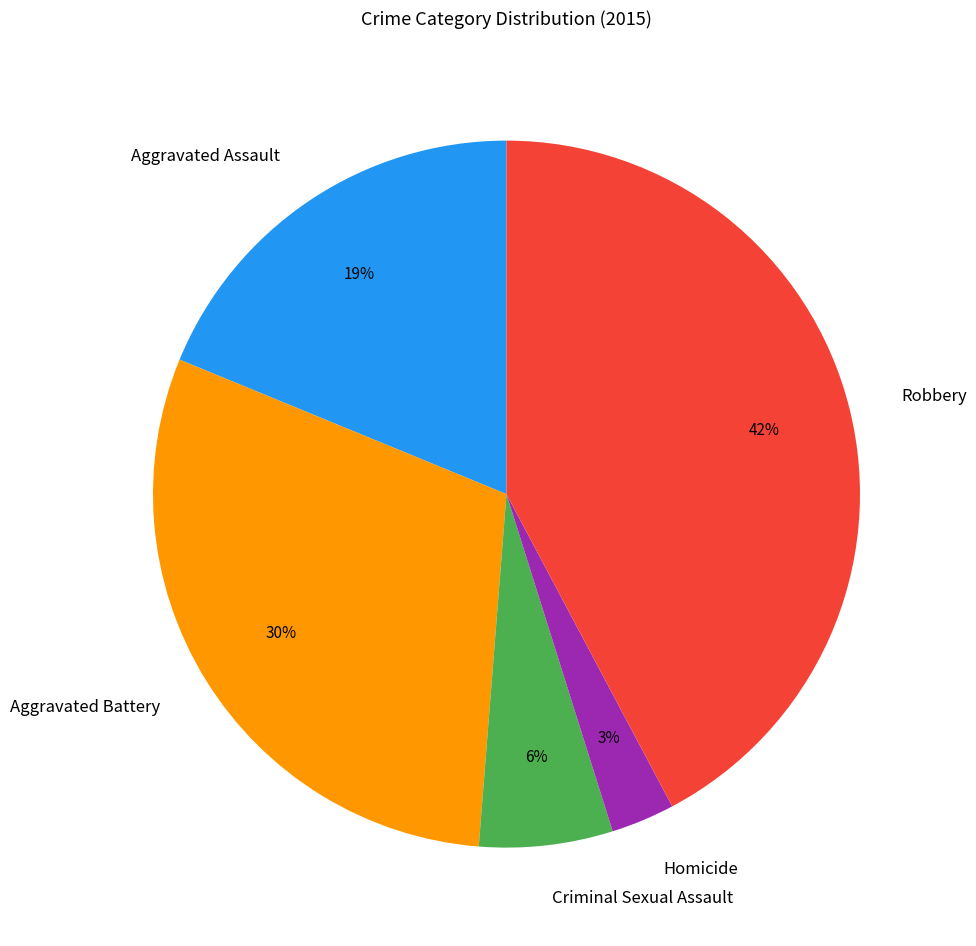

Is there any slice that represents more than half of the pie?

No